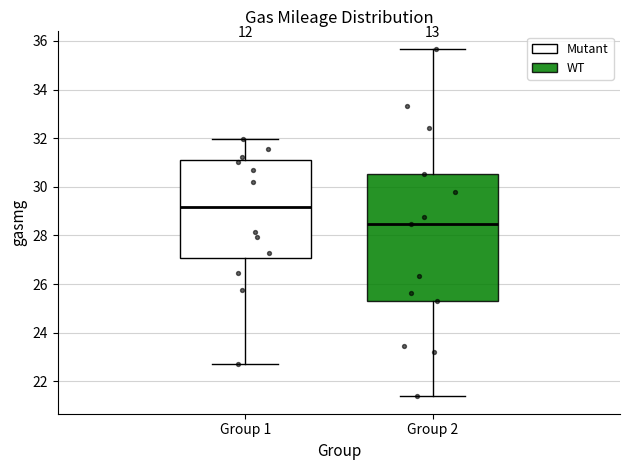

Comparing the boxes themselves (not the whiskers), which one is the tallest?

Group 2